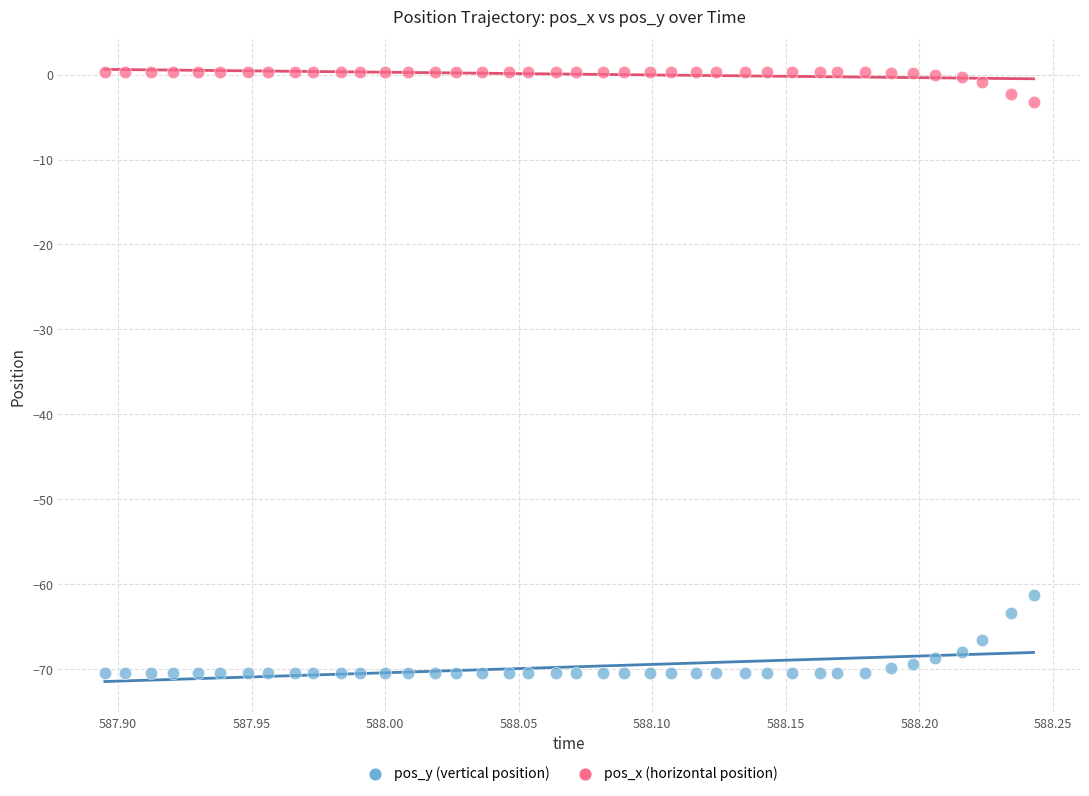

Which series contains the lowest Y value?

pos_y (vertical position)